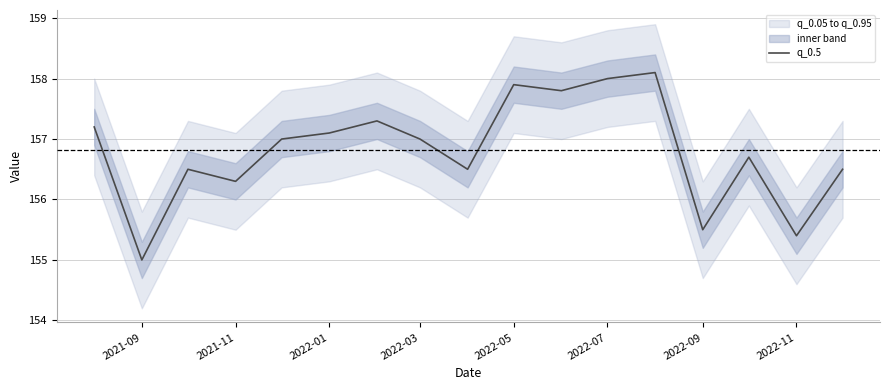

Where is q_0.5 nearest to the value 156?

2021-11